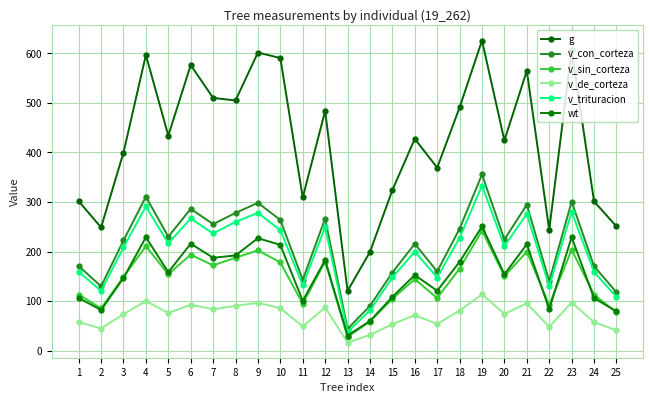

What is the approximate value of v_sin_corteza at 3?

148.8